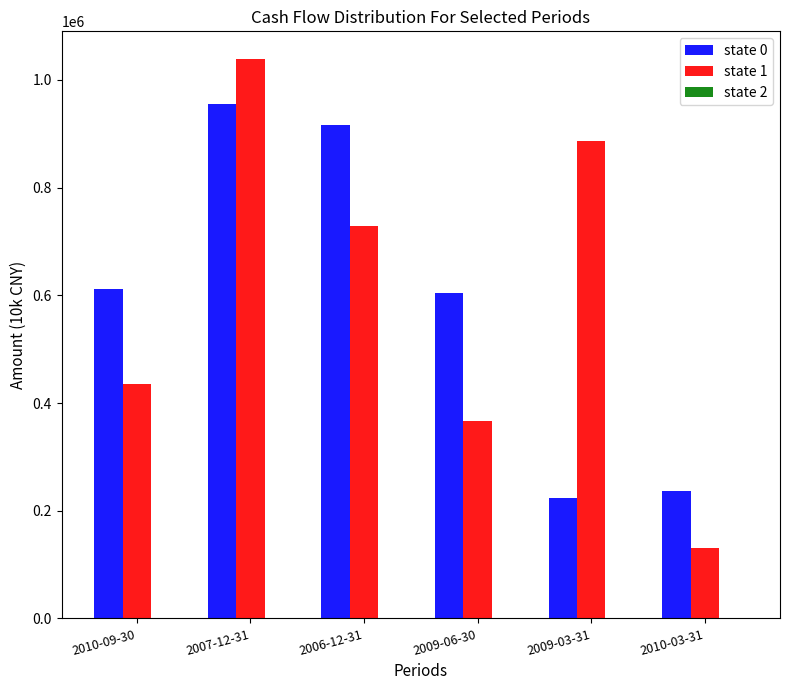

What is the label of the 6th bar from the right?

2010-09-30